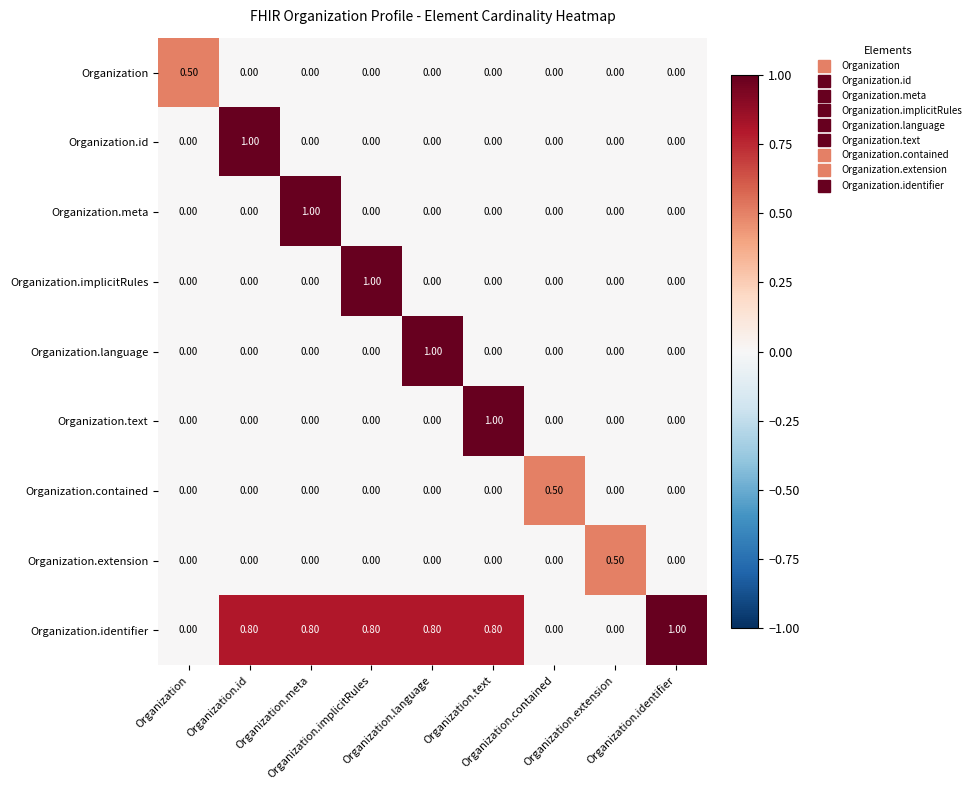

Count the number of data series in this chart.

9